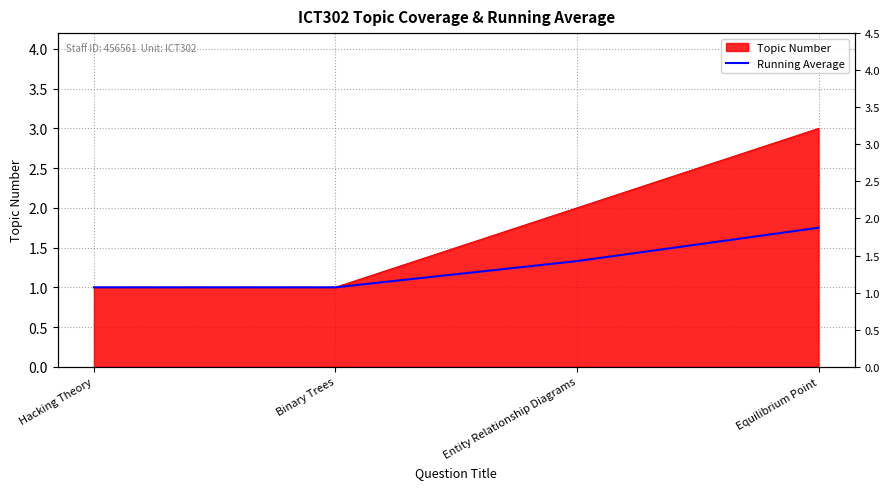

How many lines are shown in the chart?

1